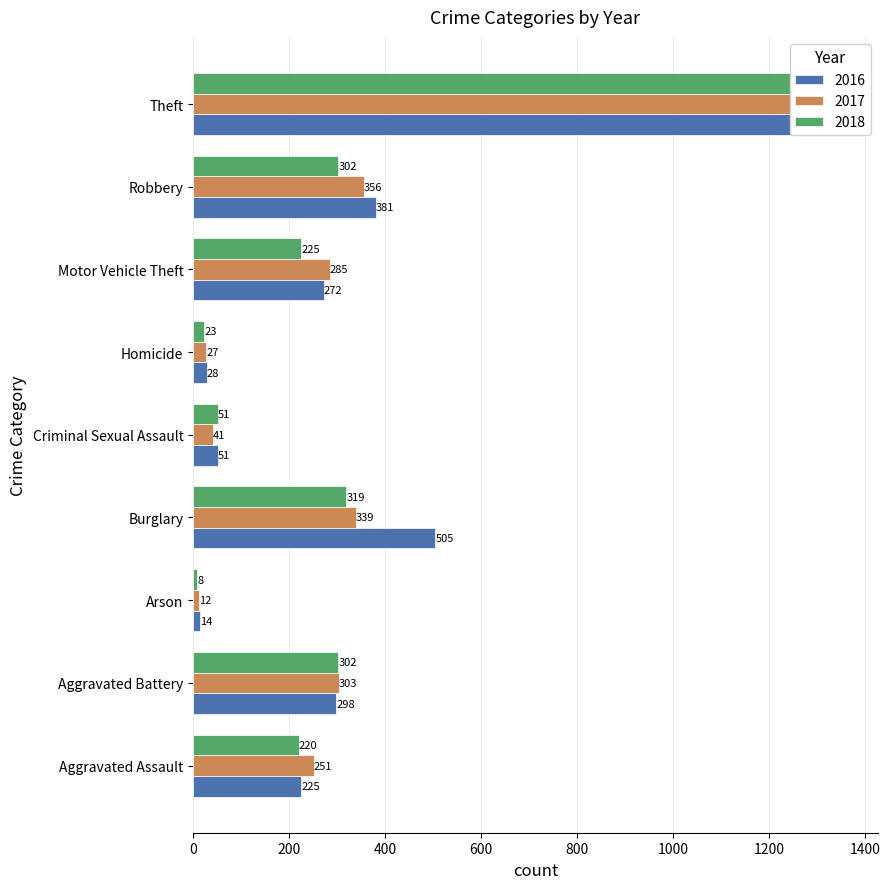

Rank the categories by 2017 value from lowest to highest.

Arson, Homicide, Criminal Sexual Assault, Aggravated Assault, Motor Vehicle Theft, Aggravated Battery, Burglary, Robbery, Theft